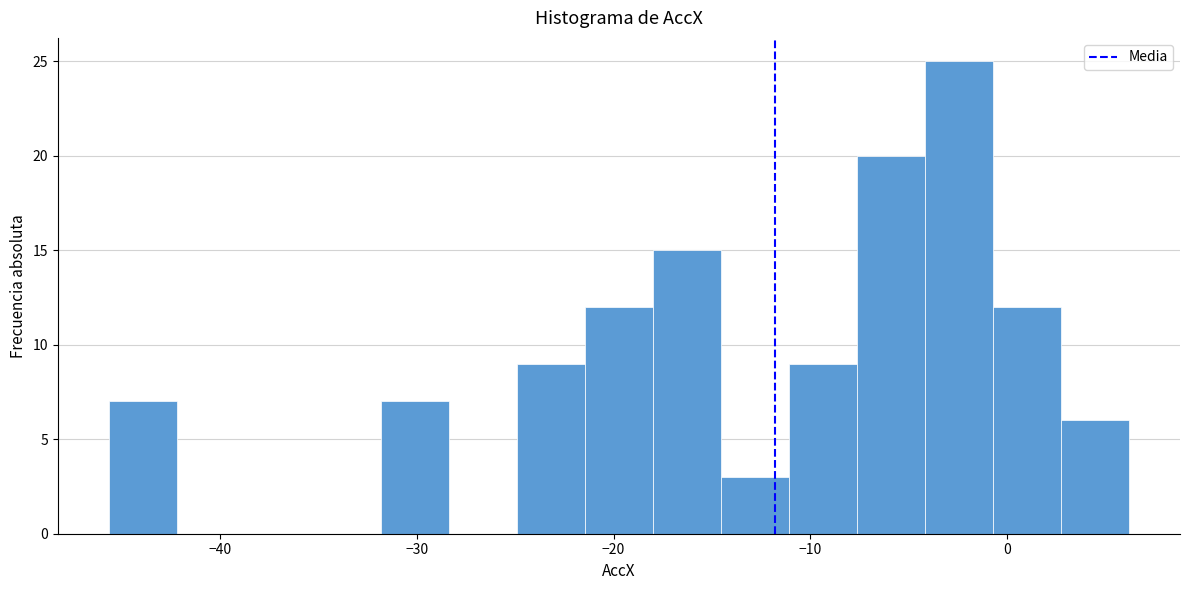

Read against the x-axis, roughly where is the centre of the tallest bar?

-2